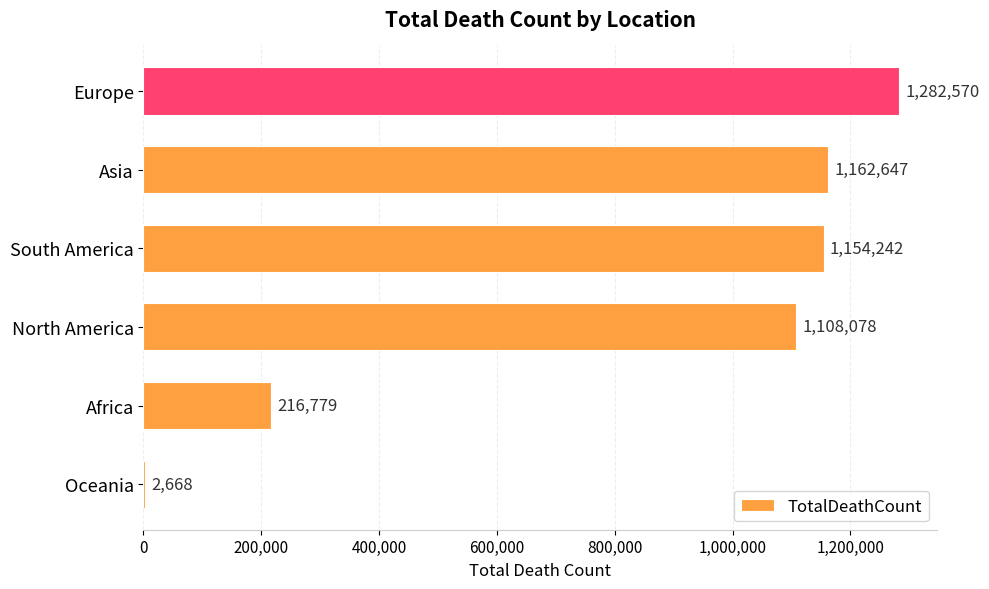

The chart shows a value of 1162647 at Asia. True or false?

True